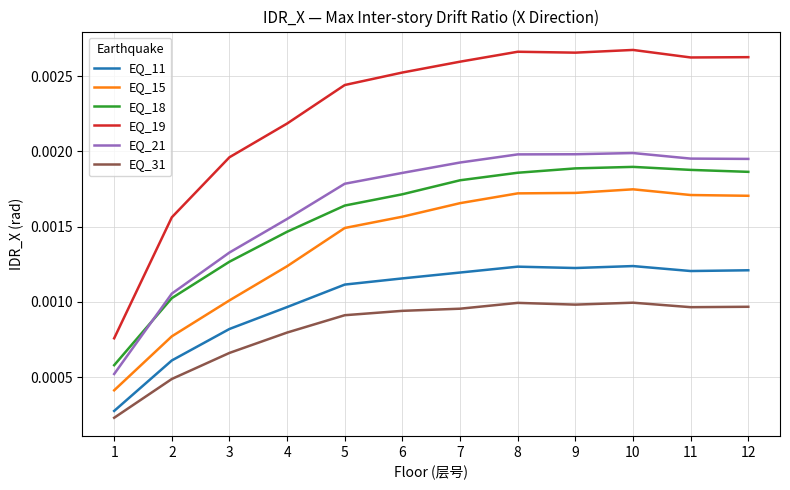

List the series in order of their peak value, lowest first.

EQ_31, EQ_11, EQ_15, EQ_18, EQ_21, EQ_19